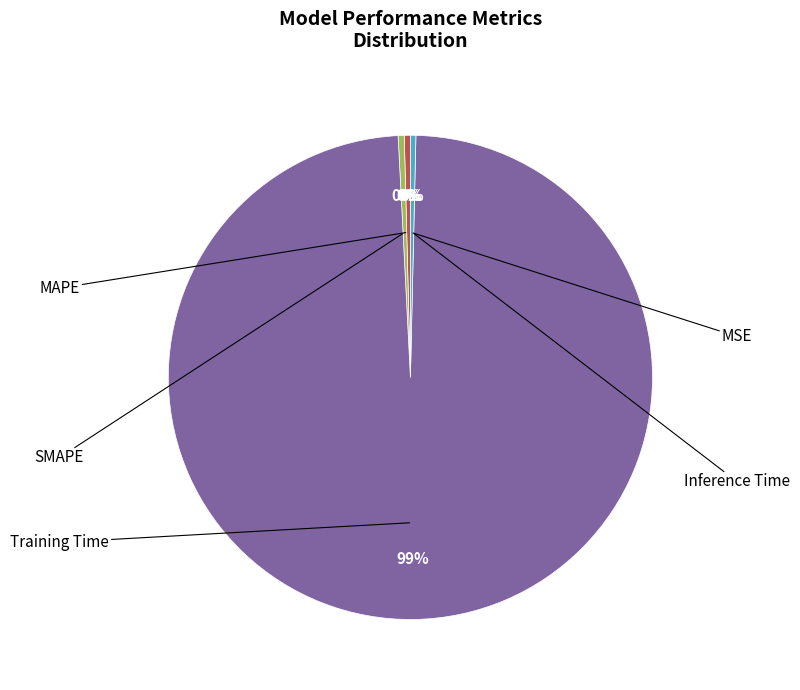

To the nearest percent, what is the average slice percentage?

20%